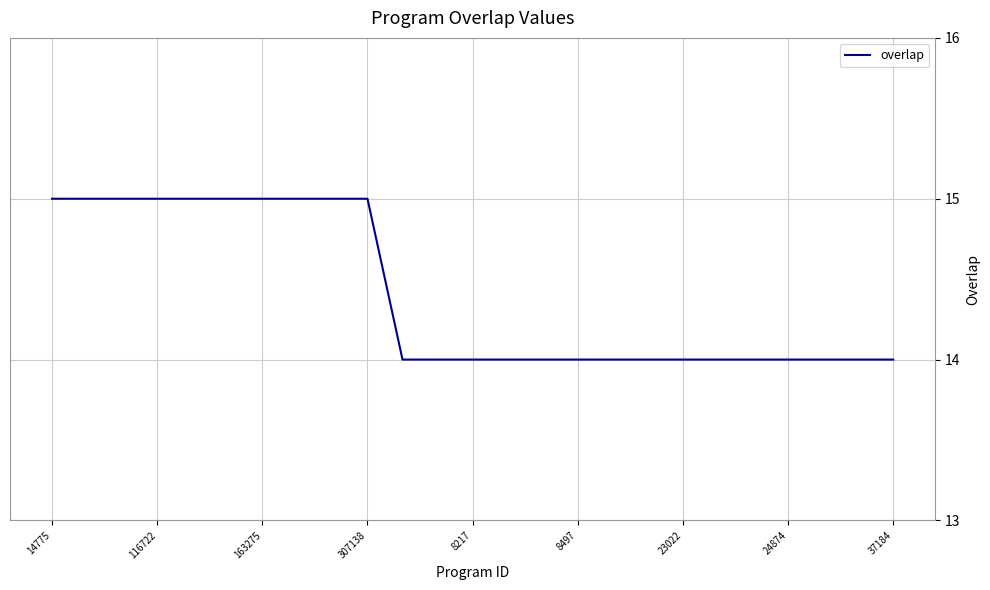

What is the smallest value displayed?

14